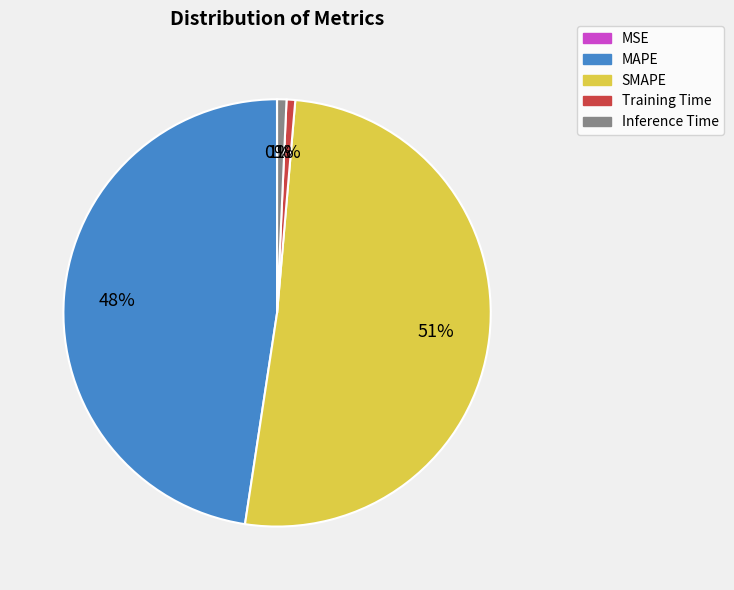

Combined, do MAPE and Training Time account for over 50%?

No